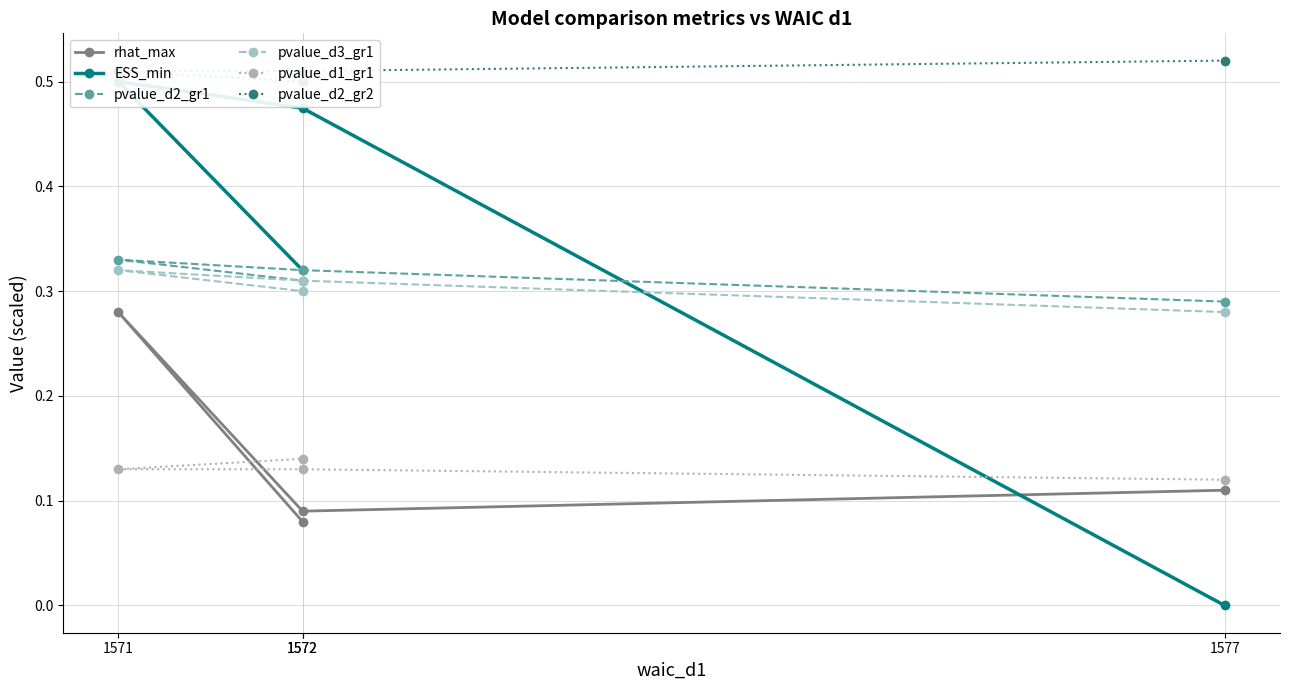

True or false: pvalue_d2_gr1 and pvalue_d1_gr1 cross at least once.

False